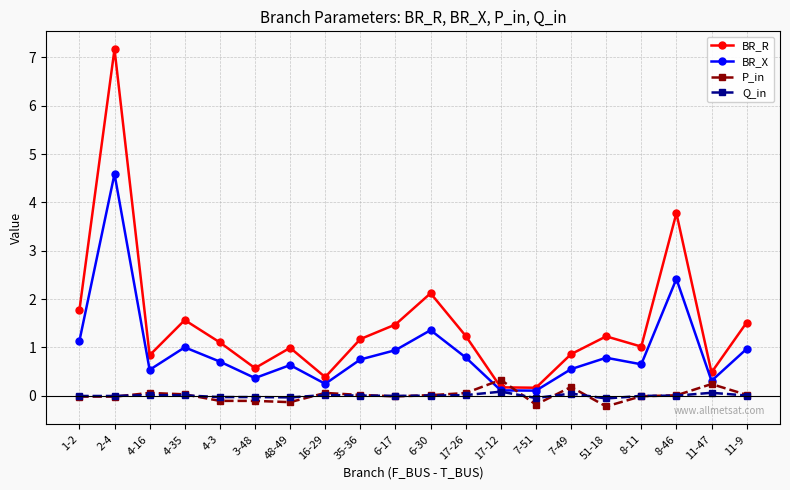

Which category has the highest value in the BR_R series?

2-4